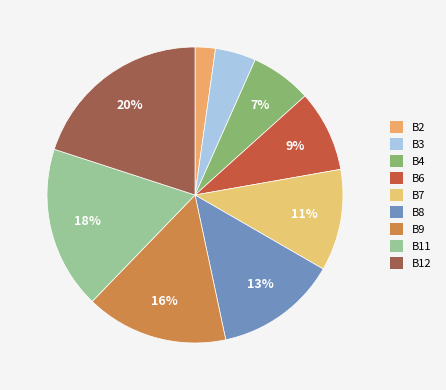

To the nearest percent, what percentage of the pie is B9?

16%